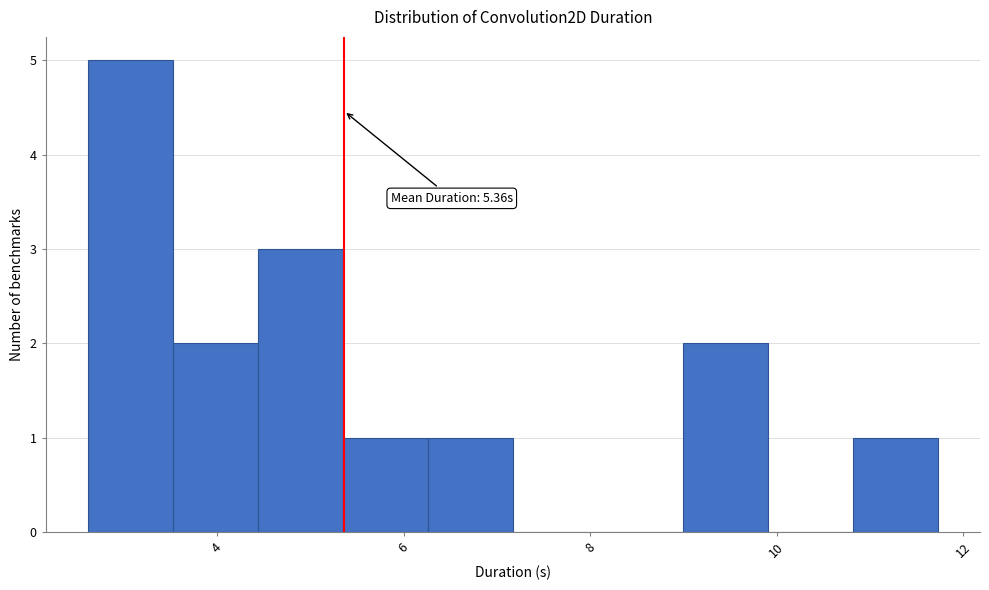

Over which range of the x-axis is the bar tallest?

2.6 to 3.6